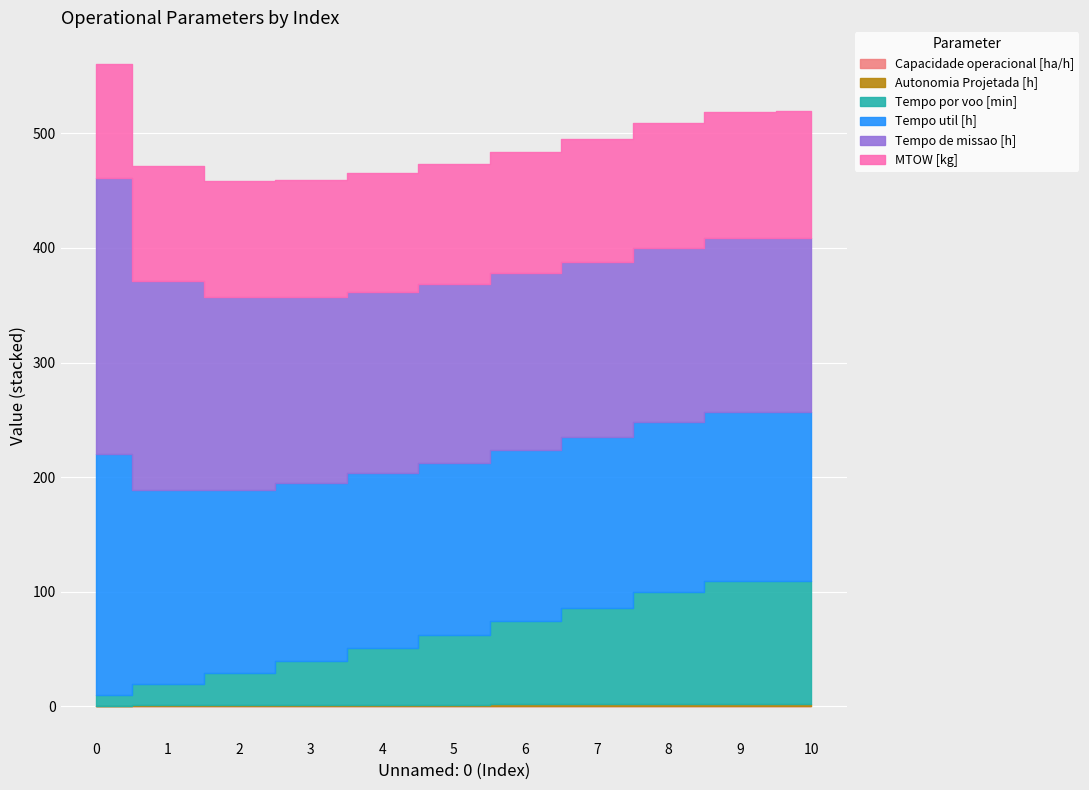

Which category has the highest value in the Tempo por voo [min] series?

10